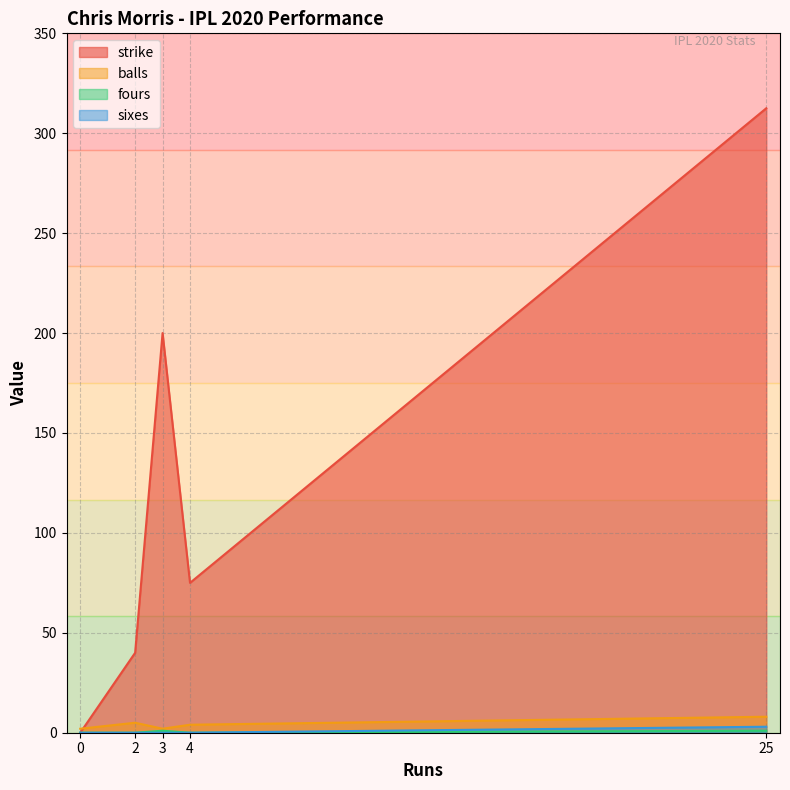

True or false: strike has a value of 123.2 at 3.

False